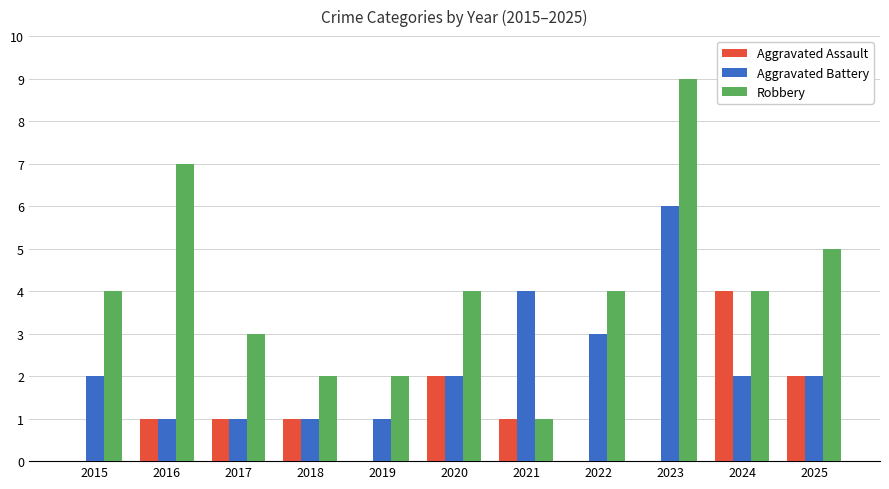

What is the sum of the Aggravated Battery values at 2017 and 2023?

7